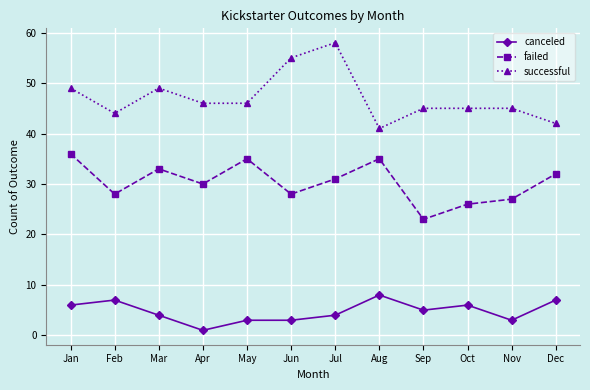

How many data points in canceled are less than 5?

6